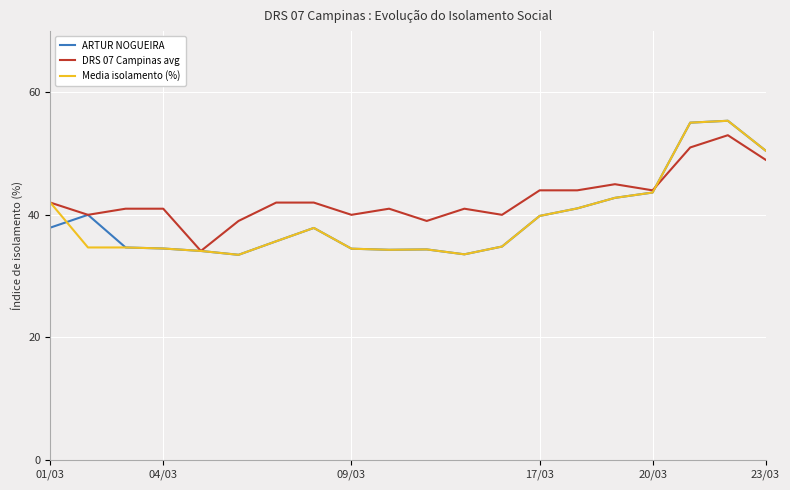

Which series has the largest total across all categories?

DRS 07 Campinas avg